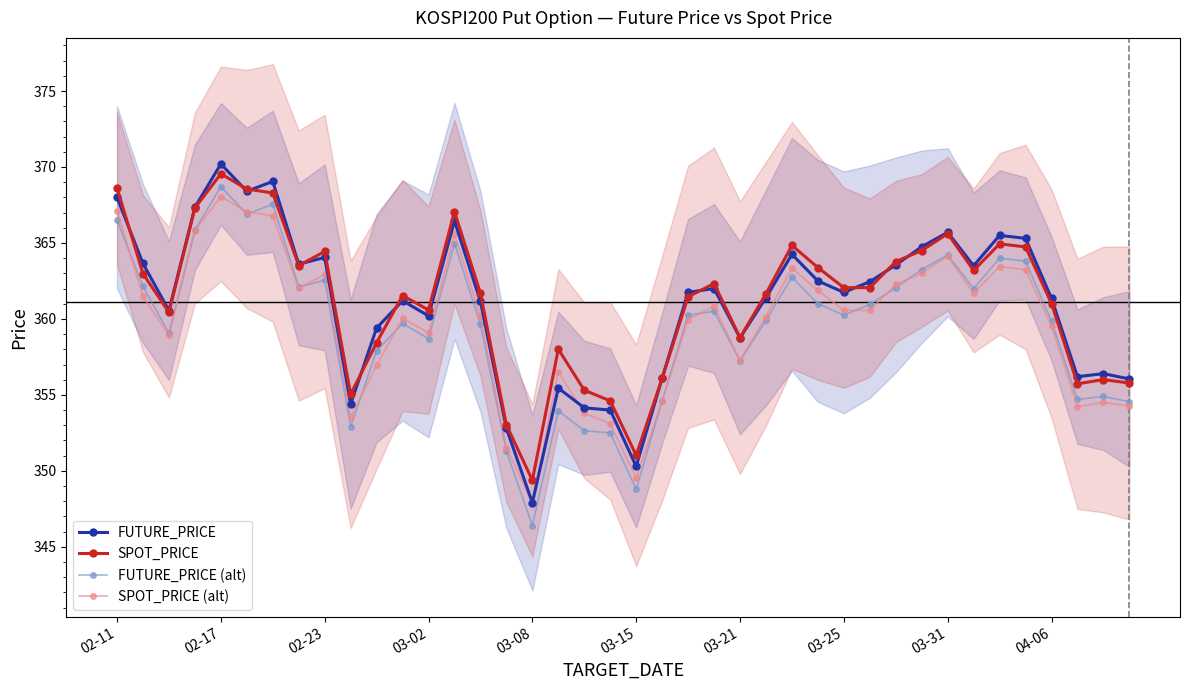

After their last crossing, which series has the higher values: FUTURE_PRICE or SPOT_PRICE (alt)?

FUTURE_PRICE